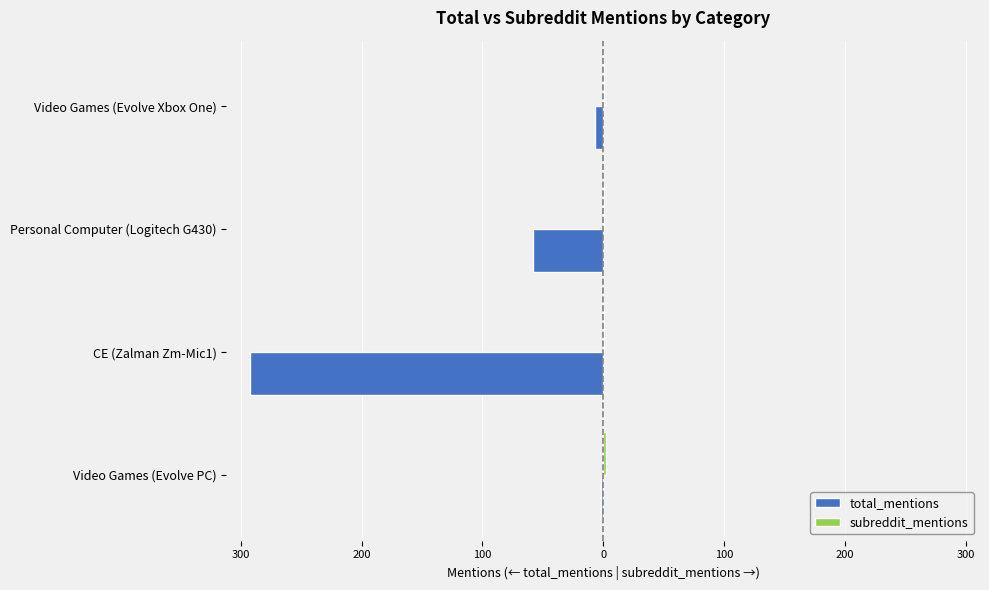

What is the minimum value for subreddit_mentions?

1